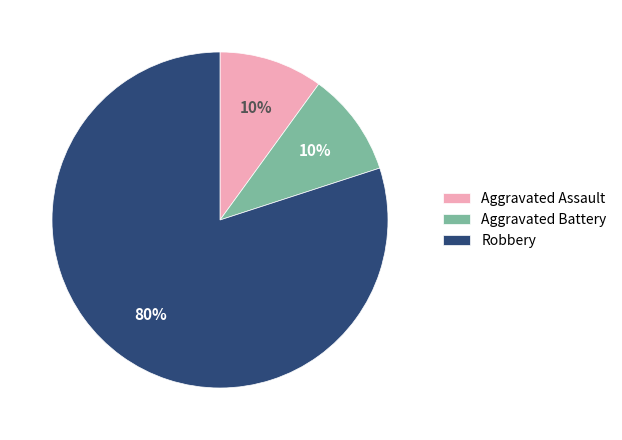

To the nearest percent, what percentage of the pie is Robbery?

80%